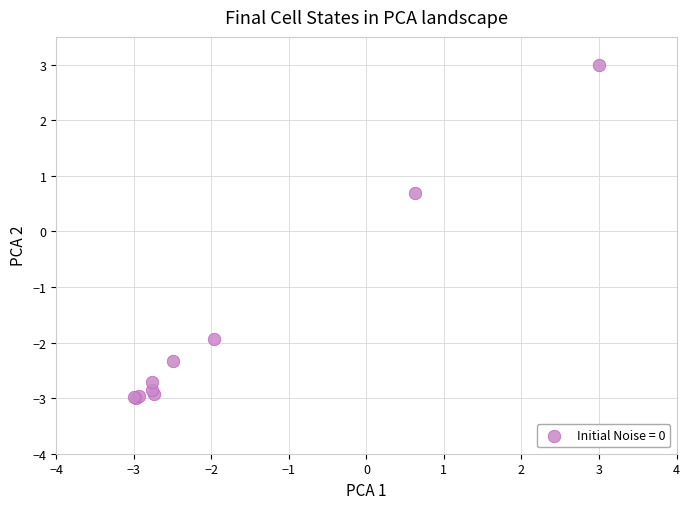

What Y value in the scatter plot is closest to 0?

0.7